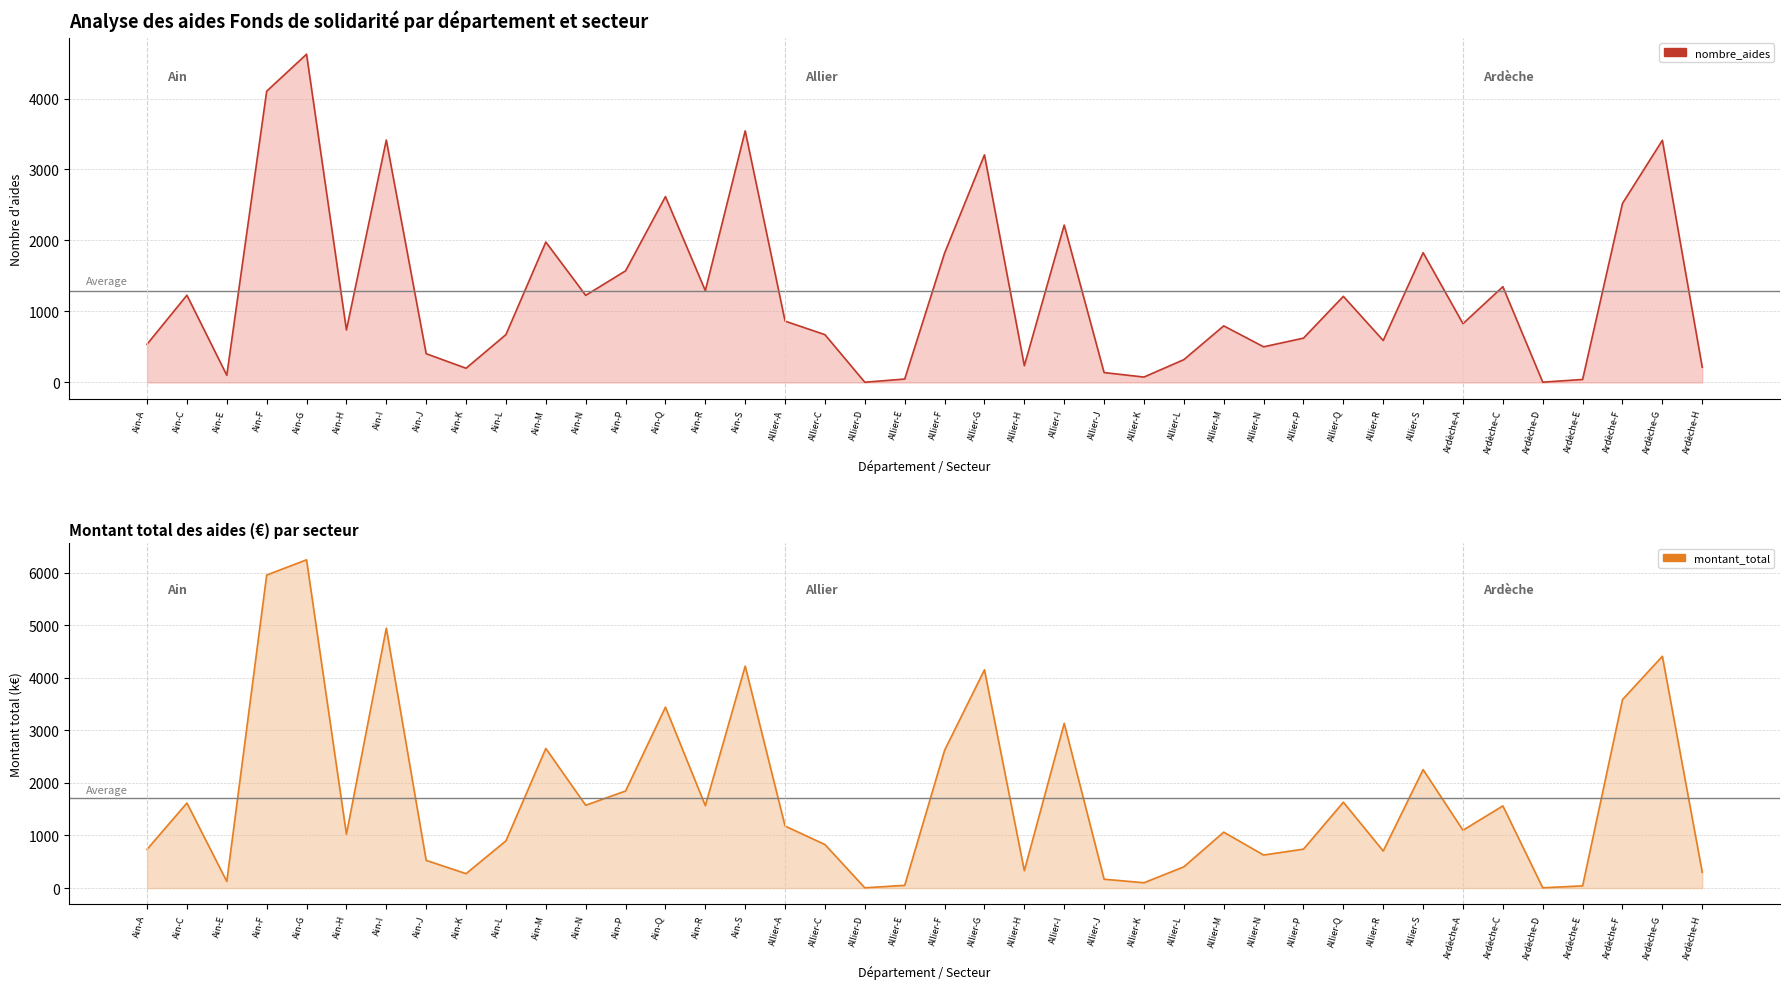

Rank the series at Ardèche-E from highest to lowest value.

nombre_aides, montant_total